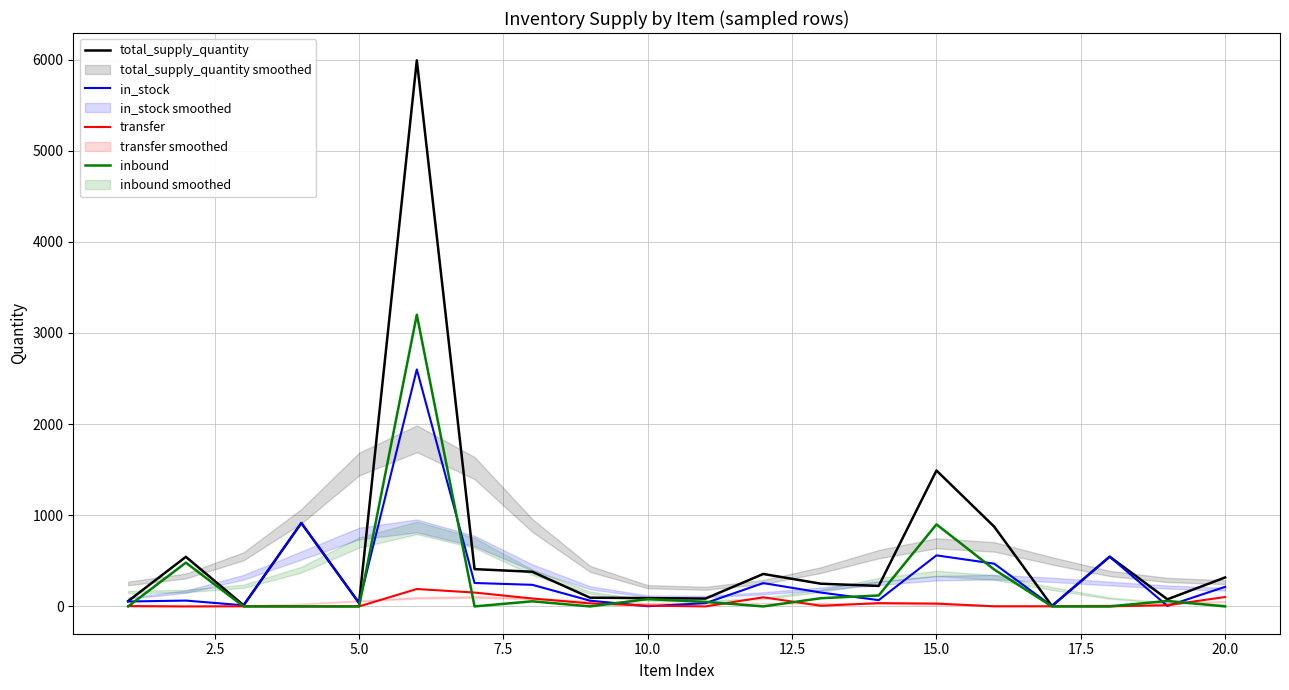

Where is inbound nearest to the value 1600?

15.0